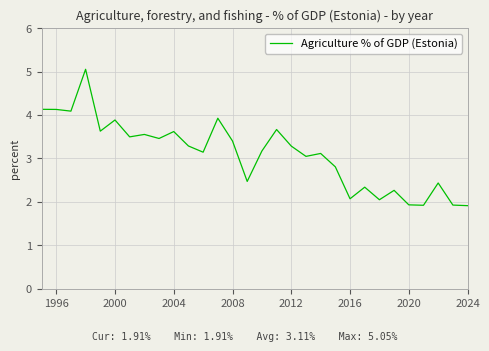

What is the difference between the maximum and minimum values?

3.1